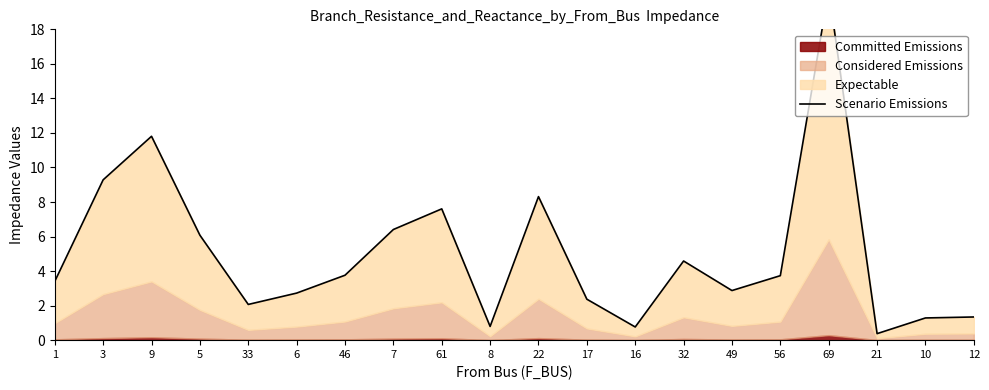

What is the minimum value shown in the chart?

0.4